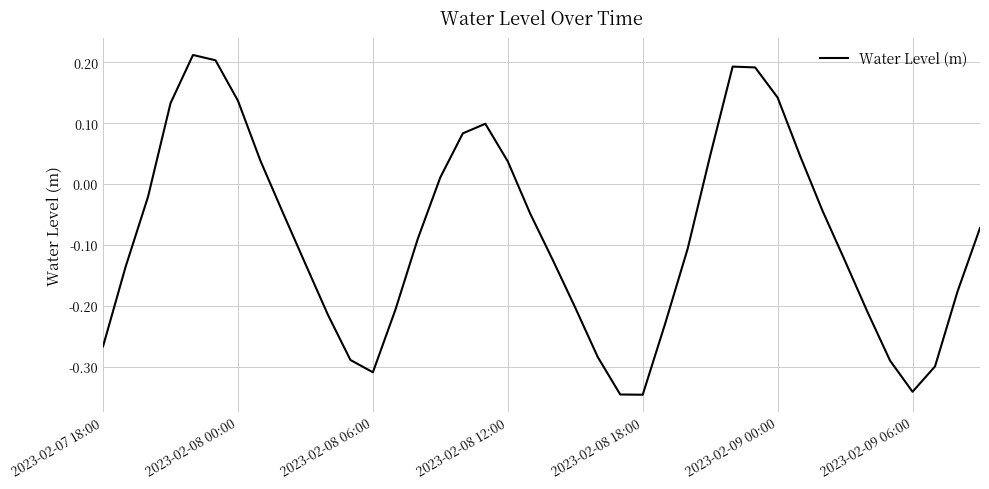

The chart shows a value of 0.2 at 2023-02-08 00:00. True or false?

False